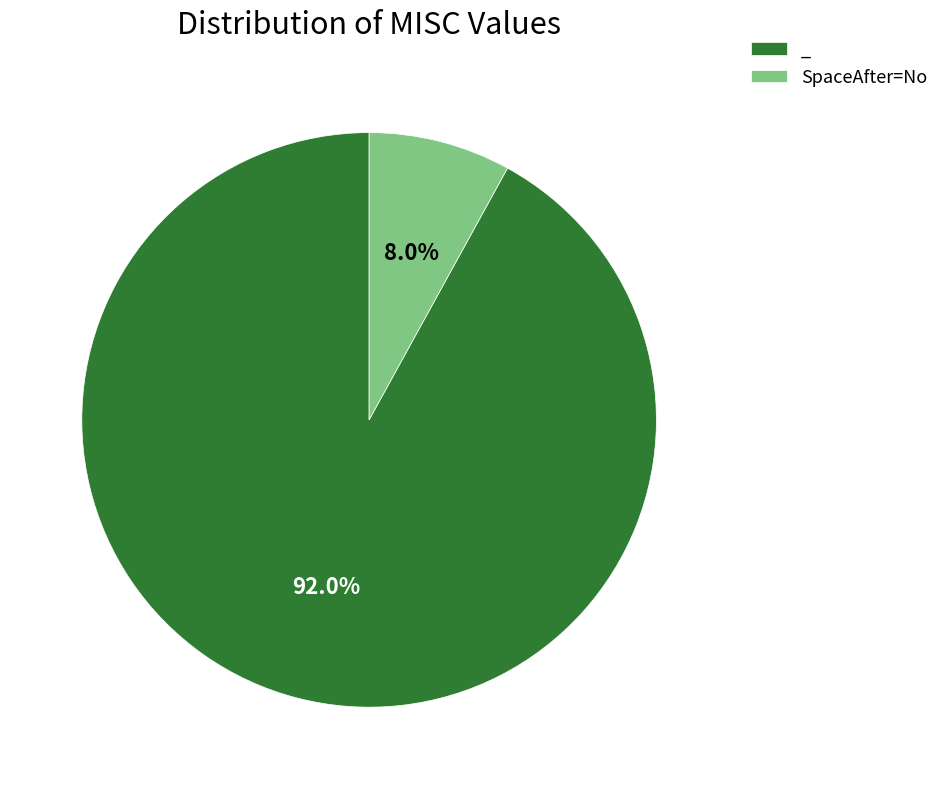

What is the majority slice?

_